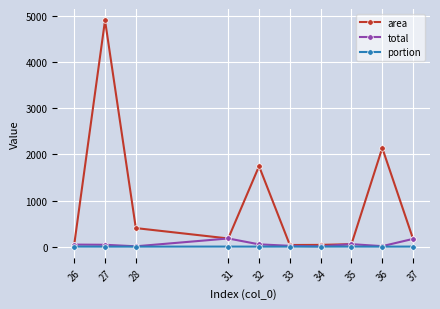

Which series has the widest spread of values?

area